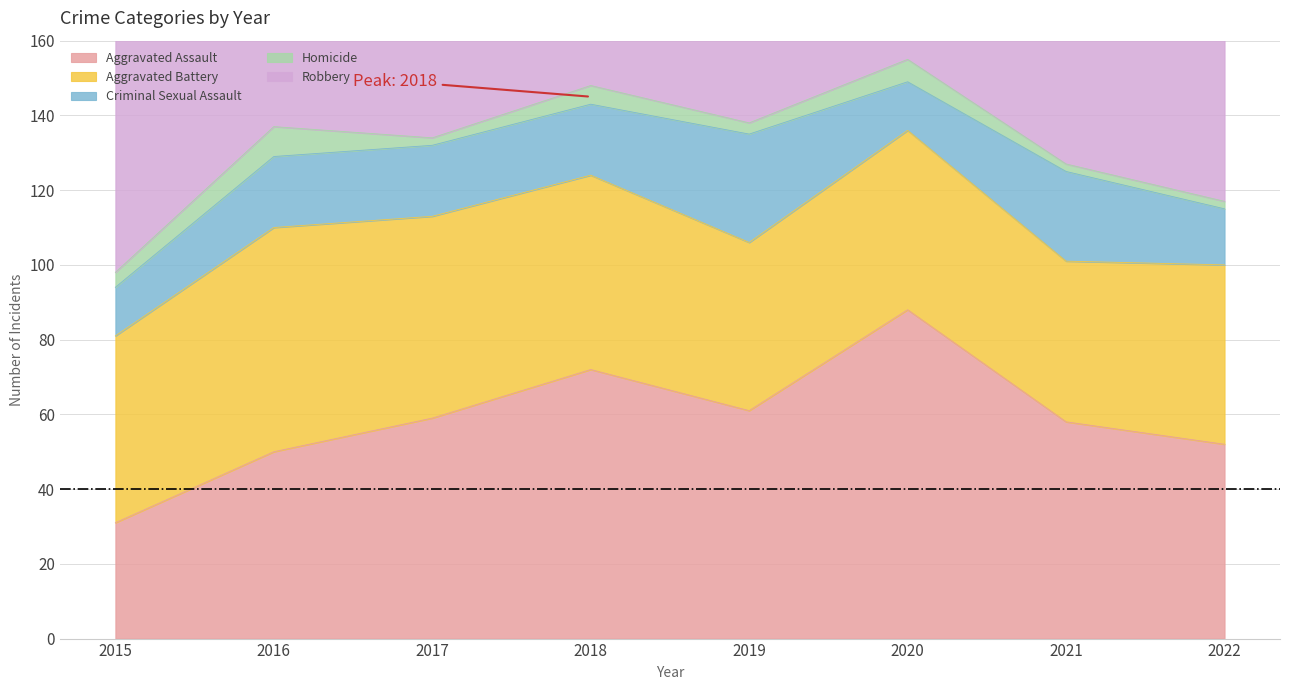

How many Homicide values are between 2 and 6?

7